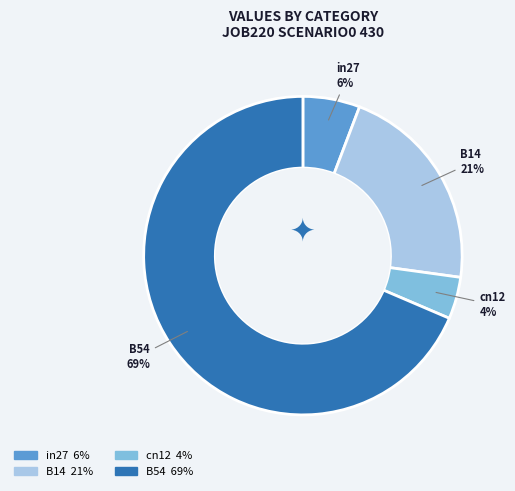

Does any single category account for the majority?

Yes